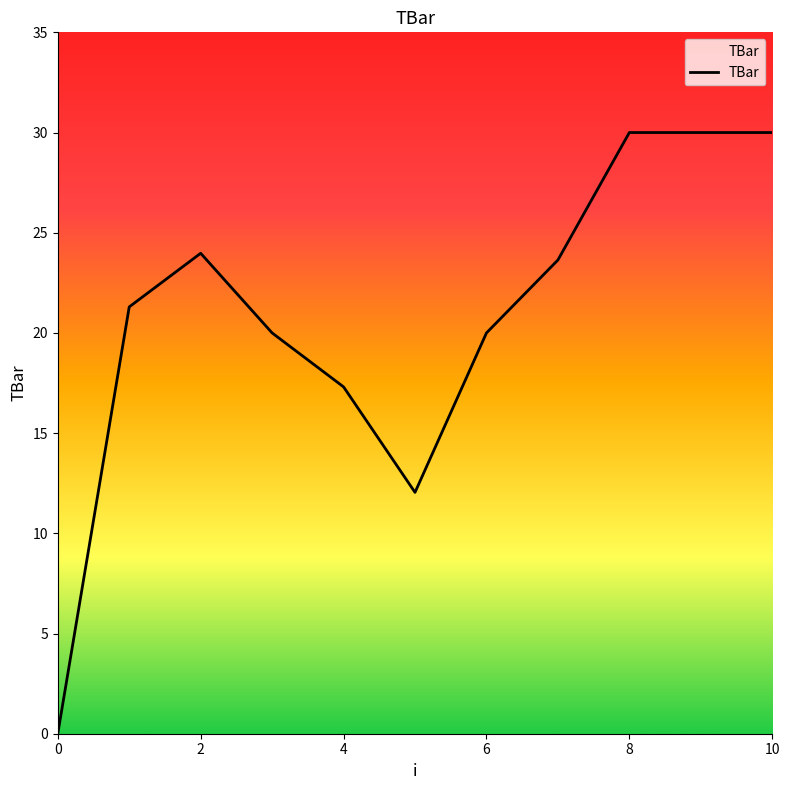

What is the difference between the maximum and second lowest values?

18.0